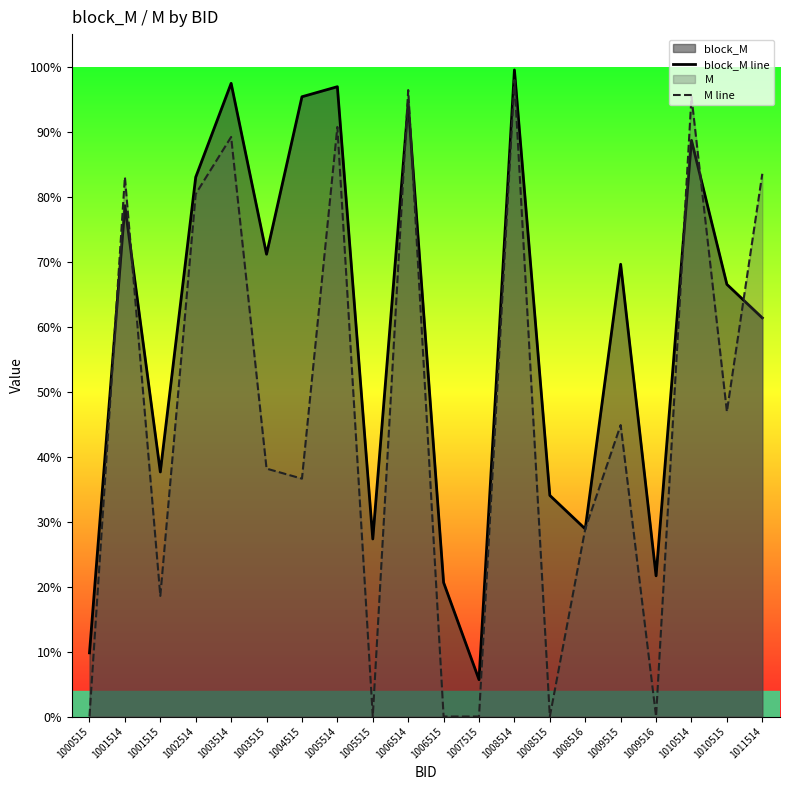

What is the total value across all series at 1010514?

1.8